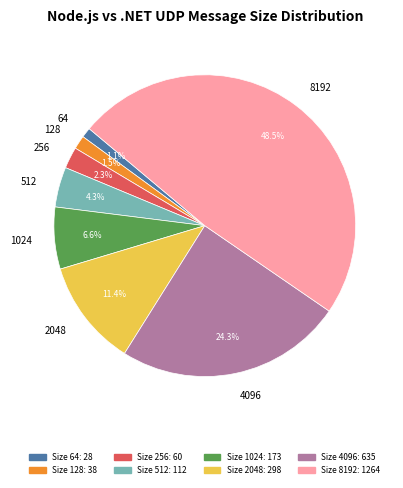

To the nearest percent, what is the combined percentage of 4096 and 256?

27%